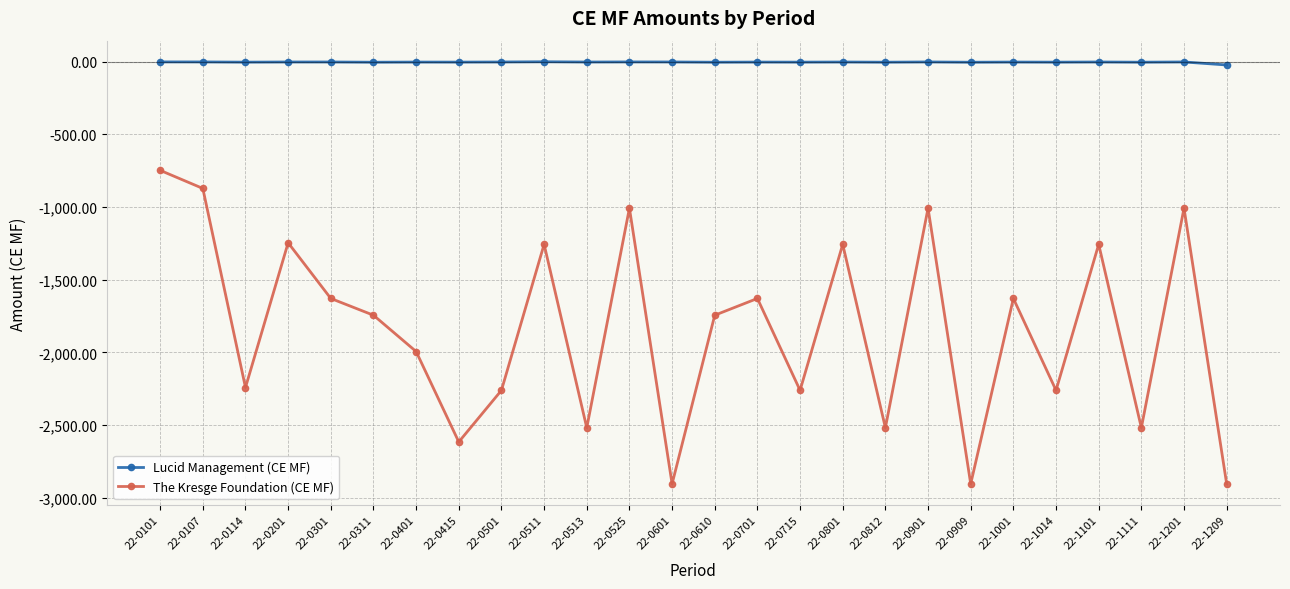

At 22-0415, list the series in order from smallest to largest.

The Kresge Foundation (CE MF), Lucid Management (CE MF)